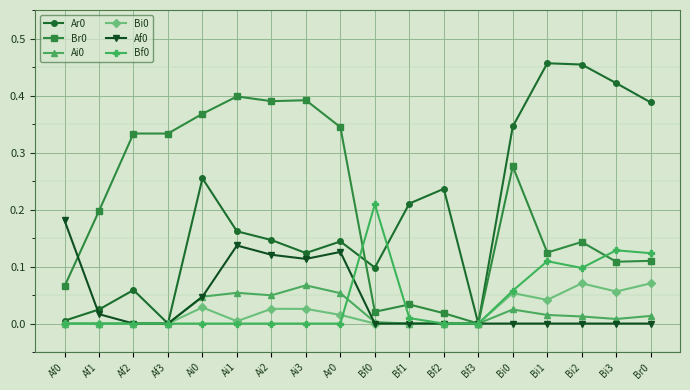

The Ar0 series shows -0.3 at Af3. True or false?

False